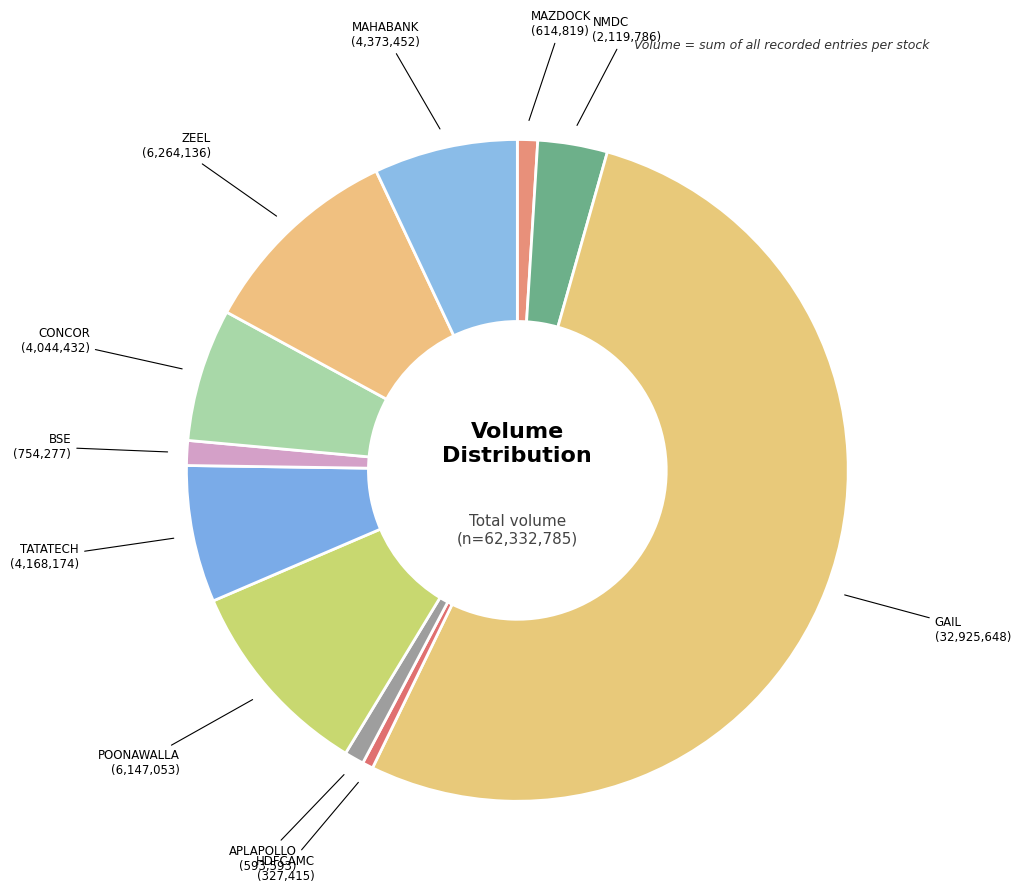

How many segments does this pie chart have?

11